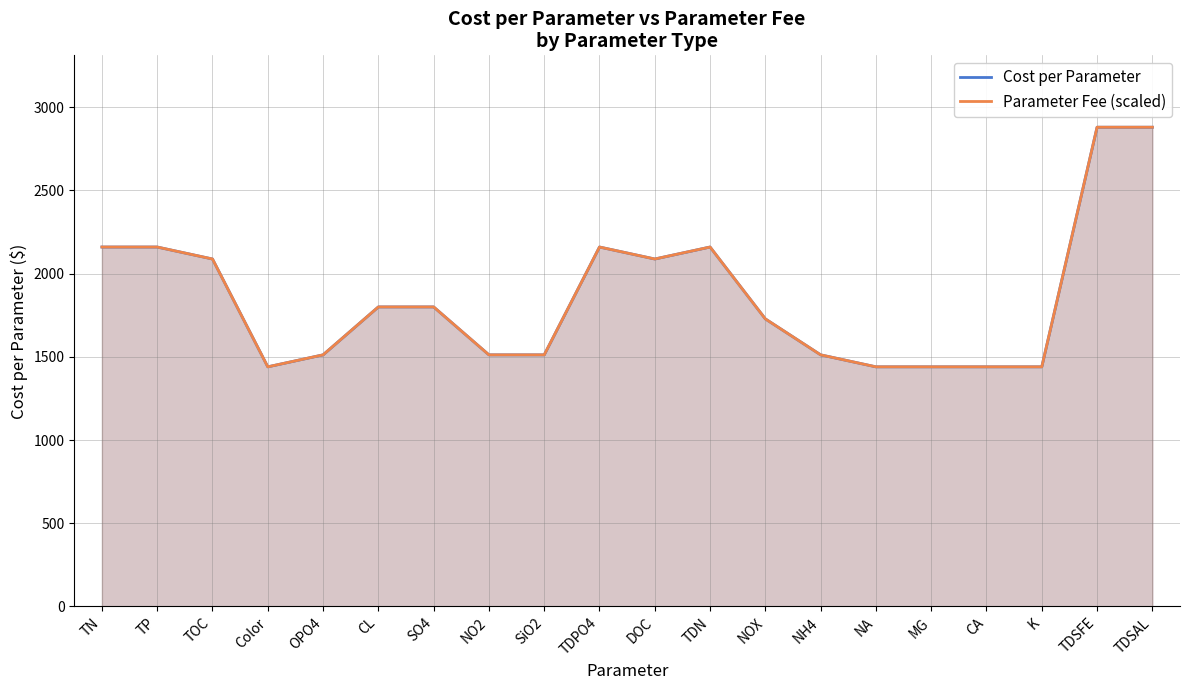

Which category has the lowest value in the Parameter Fee (scaled) series?

Color